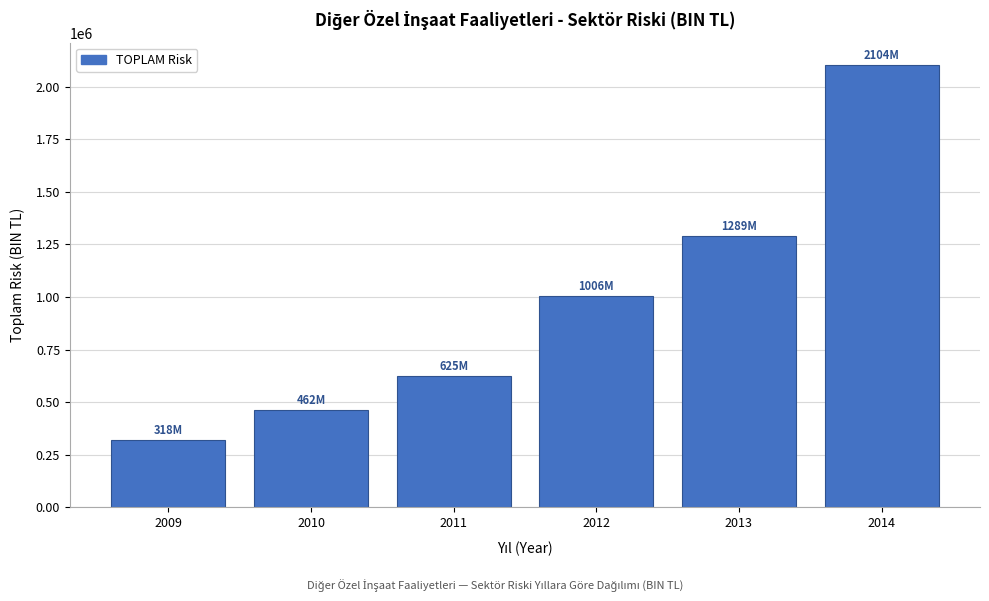

Reading left to right, list all the values displayed in this chart.

318176.8	462275.4	625373.9	1005605.5	1289025.7	2104143.5